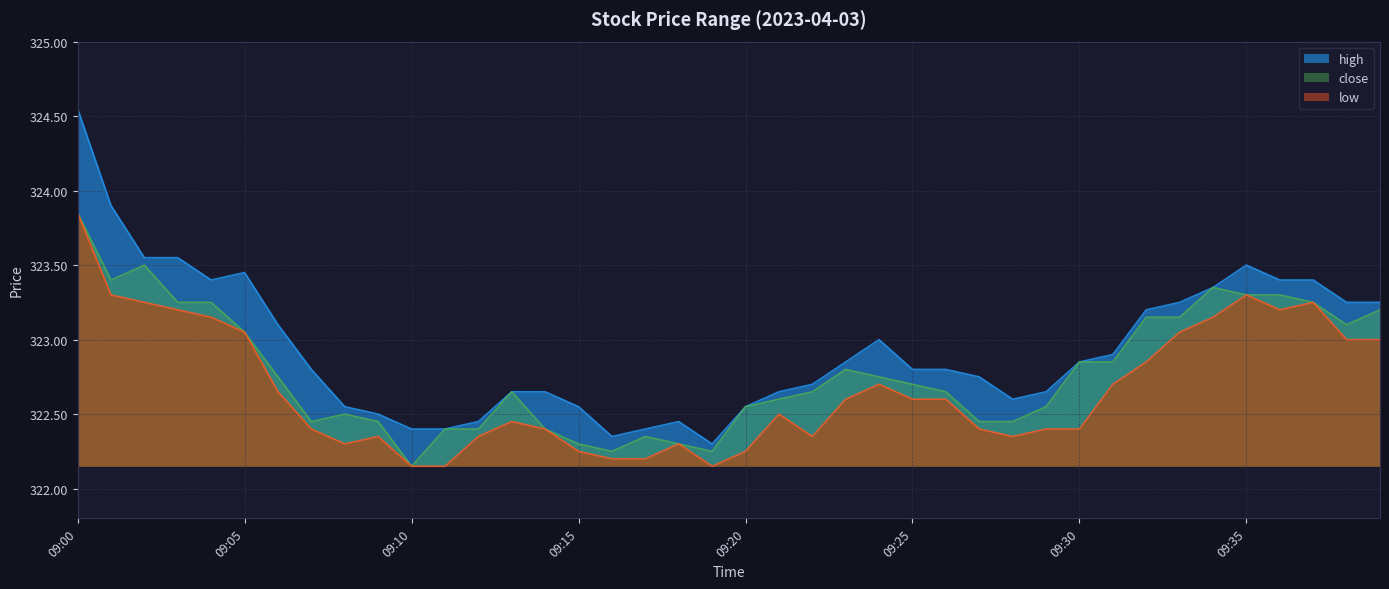

Reading left to right, transcribe all the data shown in this chart.

high: 324.6	323.9	323.6	323.6	323.4	323.4	323.1	322.8	322.6	322.5	322.4	322.4	322.4	322.6	322.6	322.6	322.4	322.4	322.4	322.3	322.6	322.6	322.7	322.9	323.0	322.8	322.8	322.8	322.6	322.6	322.9	322.9	323.2	323.2	323.4	323.5	323.4	323.4	323.2	323.2
close: 323.9	323.4	323.5	323.2	323.2	323.1	322.8	322.4	322.5	322.4	322.1	322.4	322.4	322.6	322.4	322.3	322.2	322.4	322.3	322.2	322.6	322.6	322.6	322.8	322.8	322.7	322.6	322.4	322.4	322.6	322.9	322.9	323.1	323.1	323.4	323.3	323.3	323.2	323.1	323.2
low: 323.9	323.3	323.2	323.2	323.1	323.1	322.6	322.4	322.3	322.4	322.1	322.1	322.4	322.4	322.4	322.2	322.2	322.2	322.3	322.1	322.2	322.5	322.4	322.6	322.7	322.6	322.6	322.4	322.4	322.4	322.4	322.7	322.9	323.1	323.1	323.3	323.2	323.2	323.0	323.0